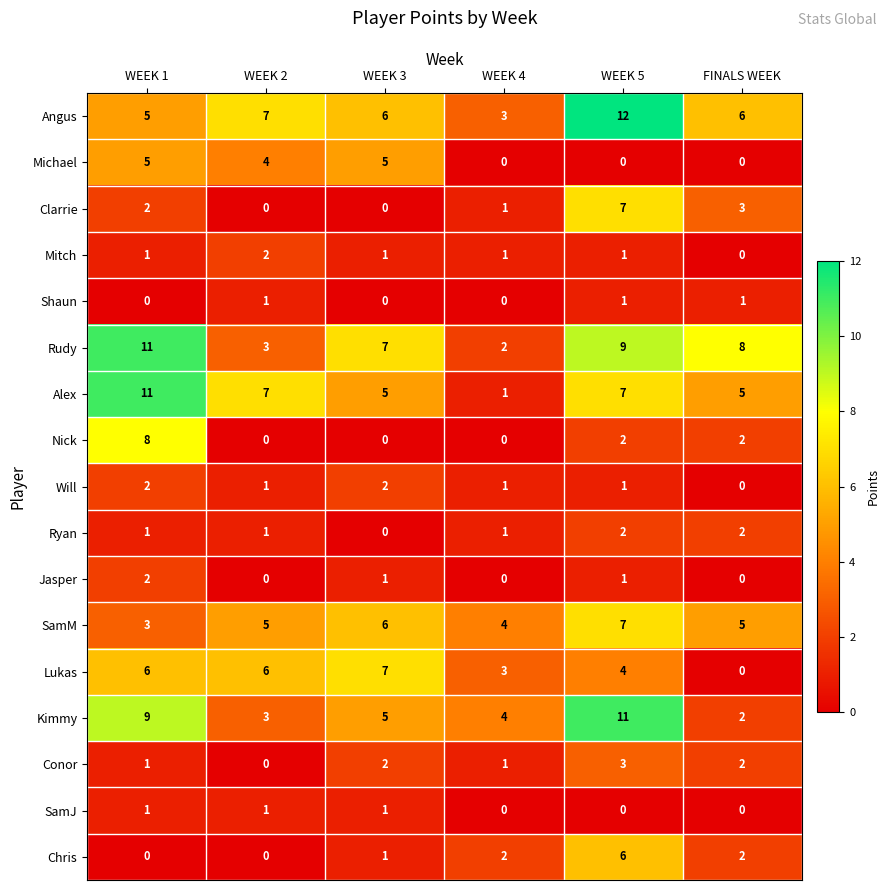

Which series has the largest total across all categories?

Rudy